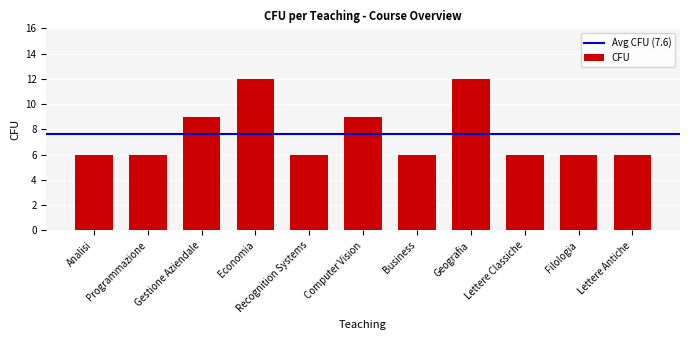

What is the smallest value displayed?

6